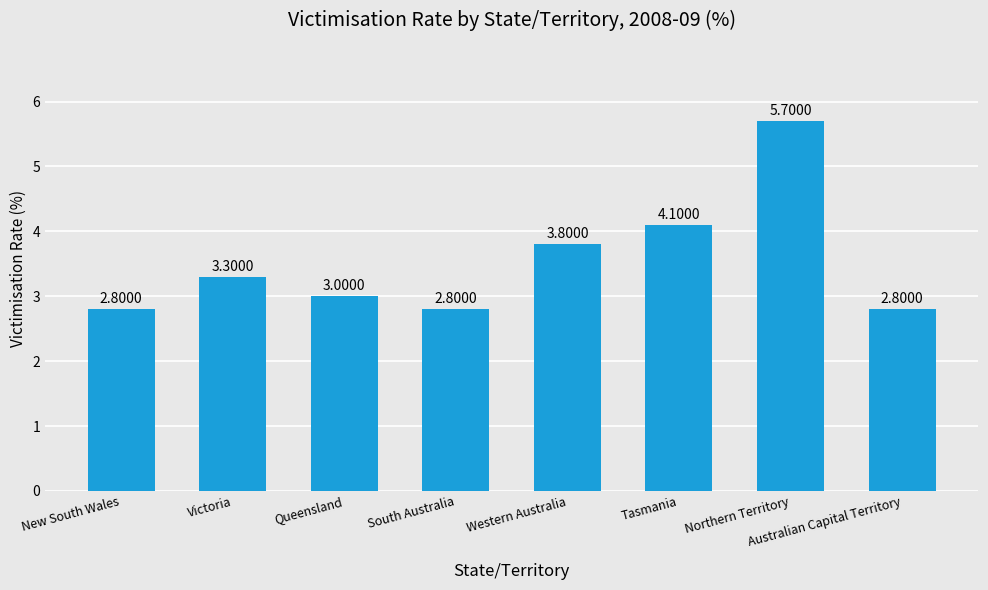

Is it true that the value at South Australia is 1.4?

False